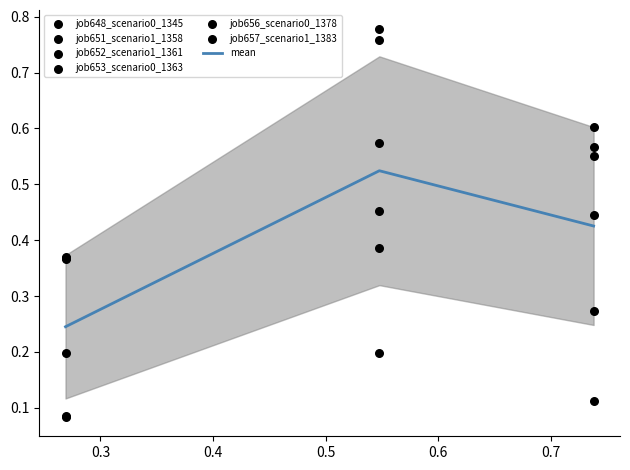

Which series has the largest Y range (max minus min)?

job652_scenario1_1361